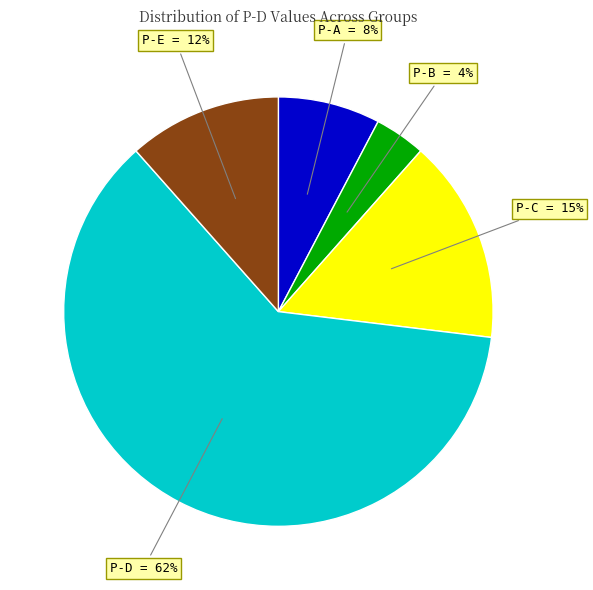

Which slice is the smallest?

P-B